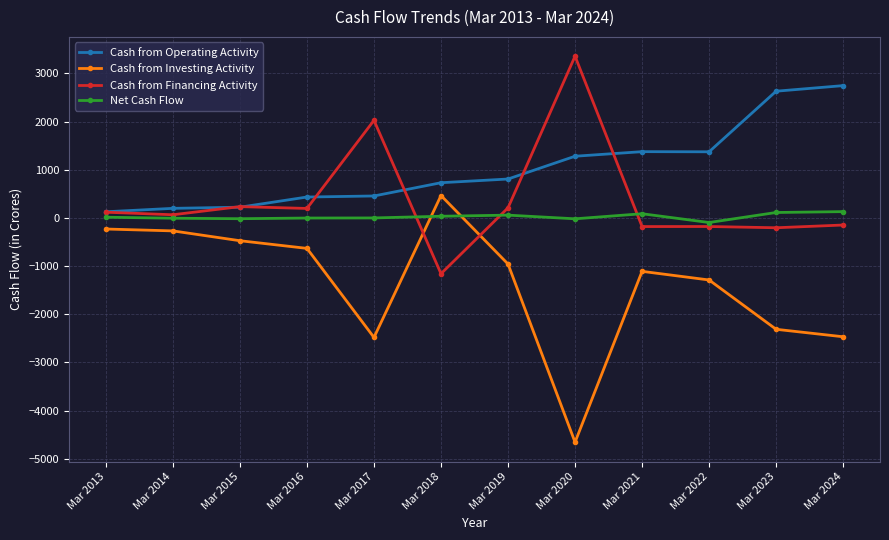

What is the difference between the Cash from Financing Activity values at Mar 2018 and Mar 2022?

980